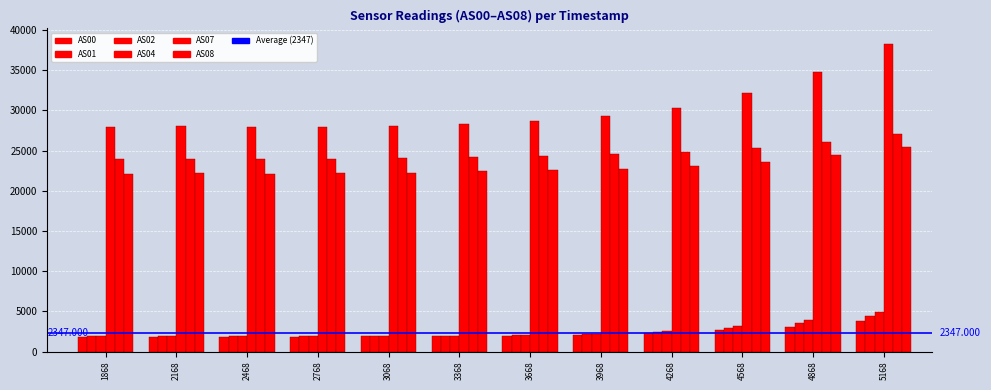

Reading left to right, transcribe all the data shown in this chart.

AS00: 1862	1865	1860	1865	1879	1915	1966	2067	2262	2619	3112	3772
AS01: 1887	1889	1885	1892	1910	1953	2026	2164	2434	2922	3597	4480
AS02: 1920	1922	1917	1925	1944	1992	2075	2240	2559	3131	3925	4949
AS04: 27942	27996	27894	27937	28018	28341	28676	29241	30285	32186	34732	38266
AS07: 23927	24005	23944	23946	24017	24193	24342	24517	24781	25279	26004	27020
AS08: 22137	22219	22142	22147	22202	22404	22551	22750	23053	23609	24421	25500